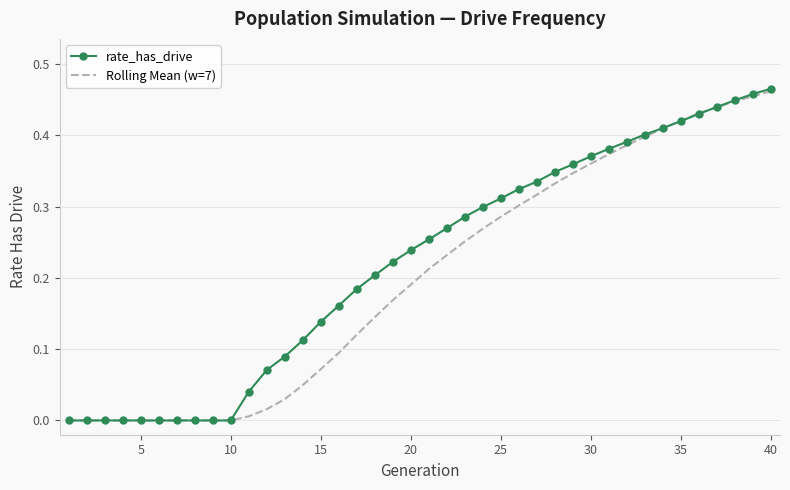

Which series has the widest spread of values?

rate_has_drive